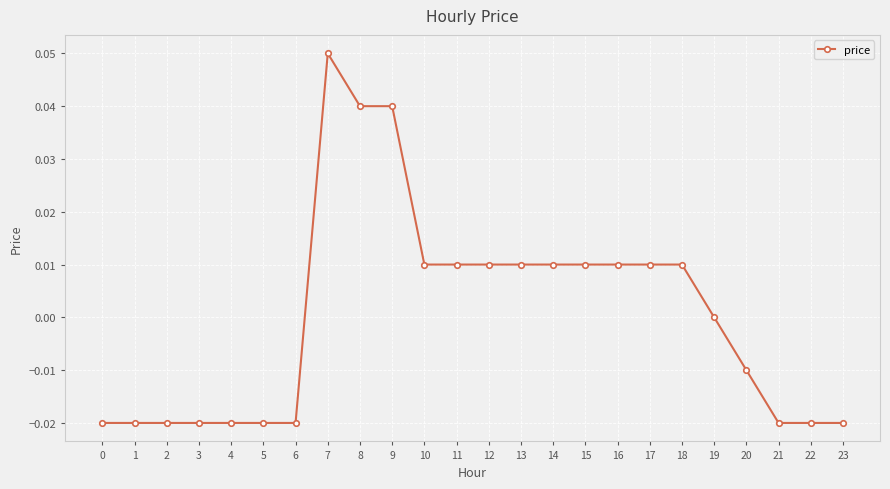

The value at 10 is 0.0. True or false?

True